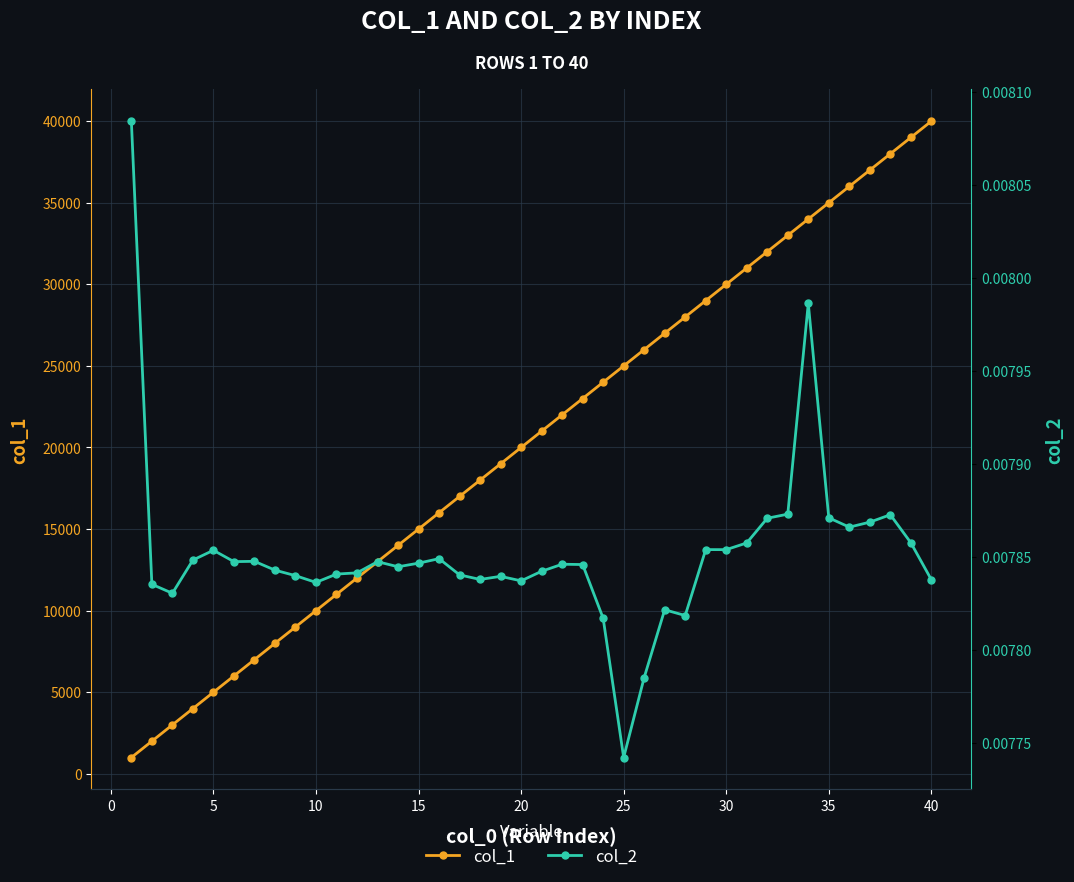

What is the lowest value of the col_1 series?

1000